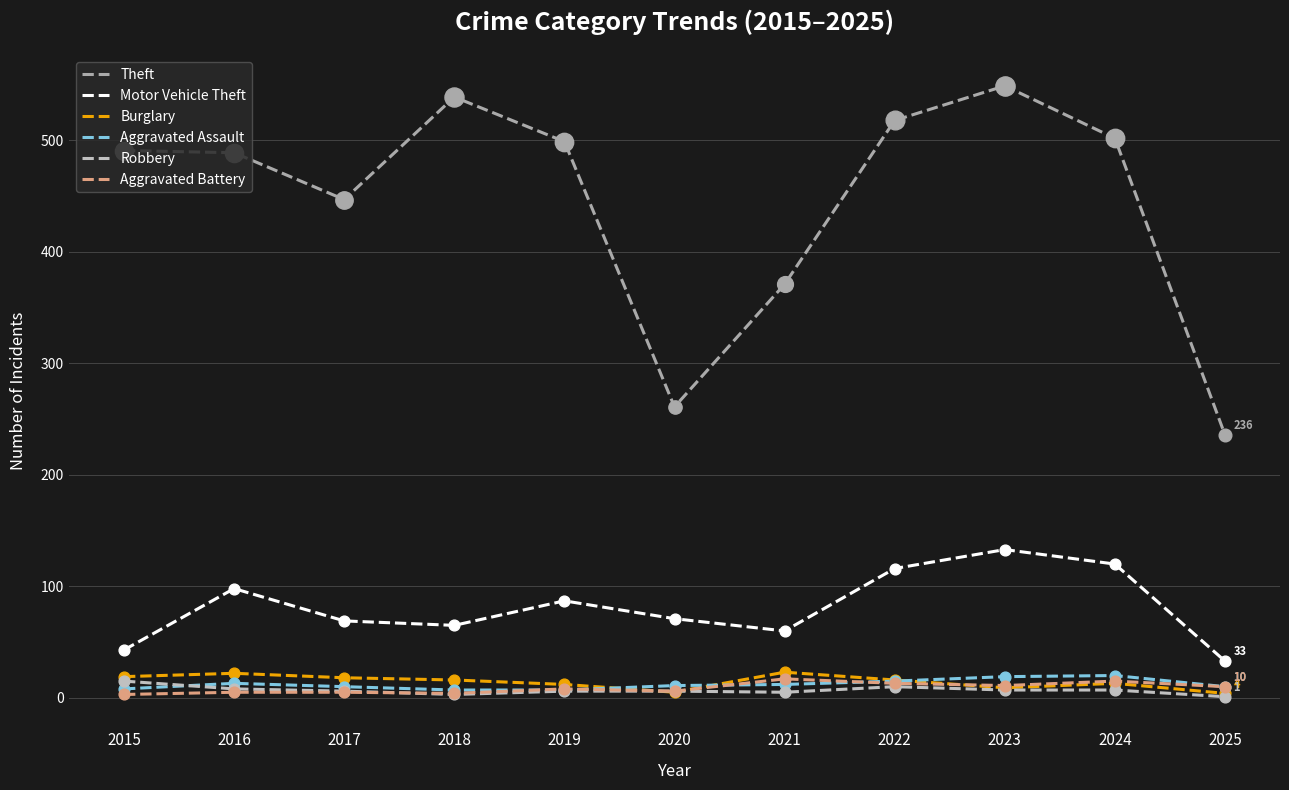

Is the value of Aggravated Assault at 2022 greater than the value of Motor Vehicle Theft at 2023?

No